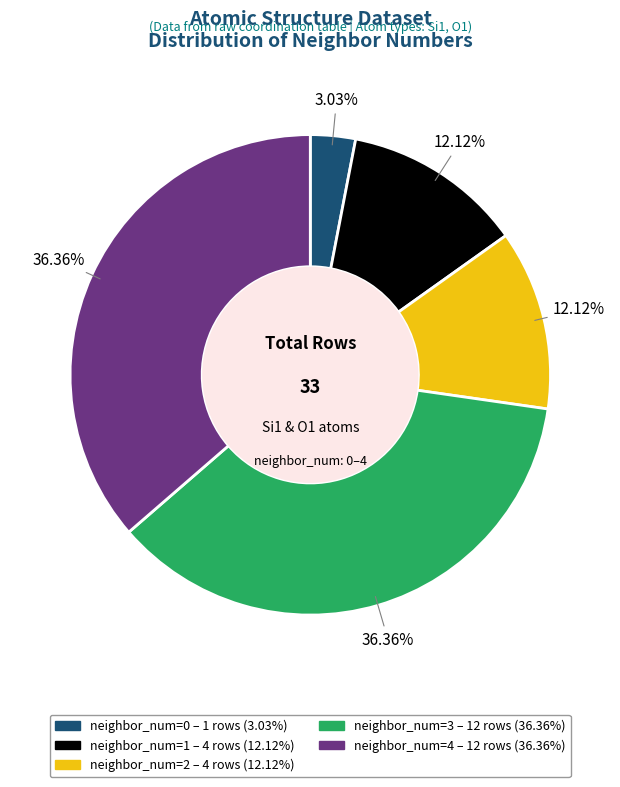

Is there a majority slice in this chart?

No